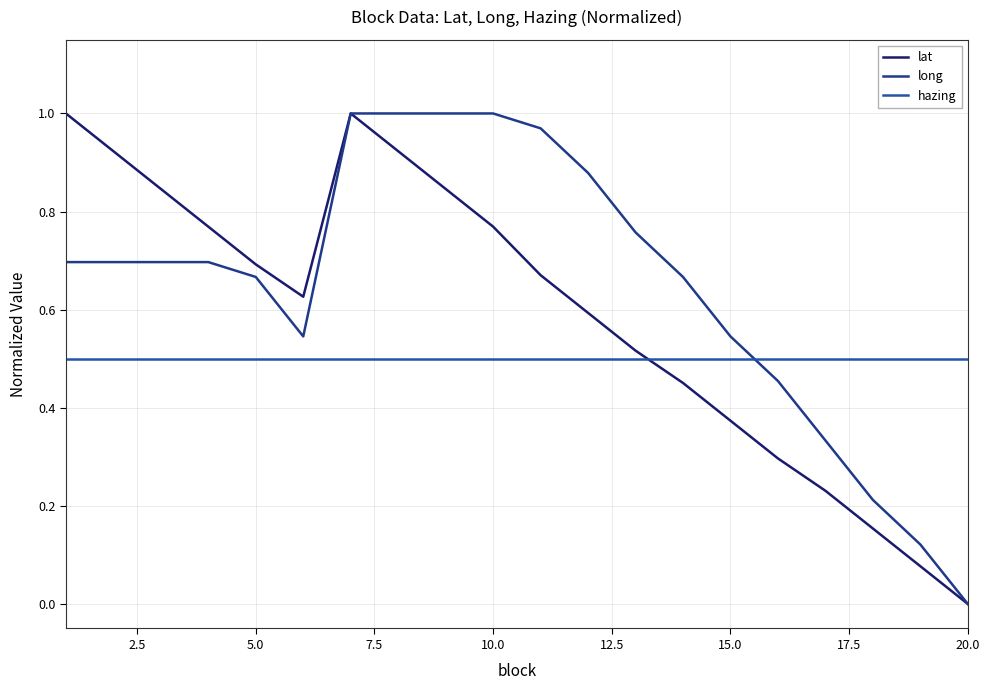

List the series in order of their overall mean, lowest first.

hazing, lat, long